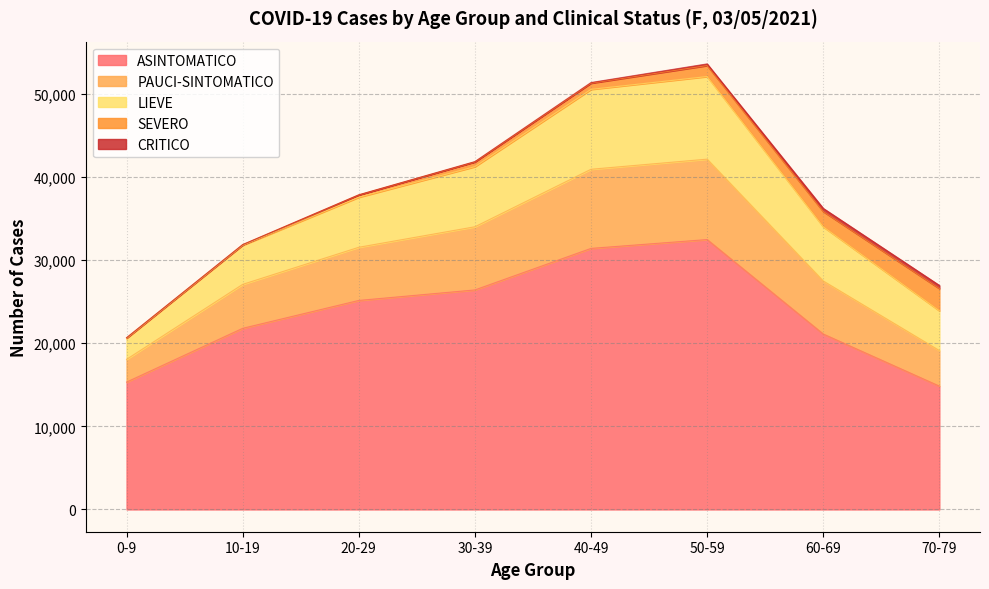

Does the chart have visible grid lines?

Yes